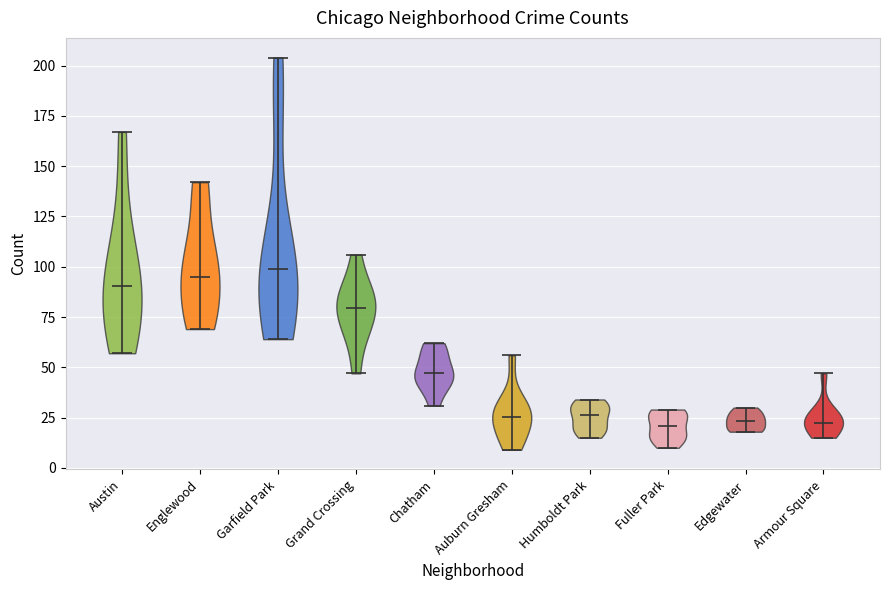

Reading left to right, read every violin against the y-axis: where its median line is, and the lowest and highest points it reaches. The values are not printed on the chart, so give them approximately, as read against the axis.

Austin: median line 90, lowest point 55, highest point 165
Englewood: median line 95, lowest point 70, highest point 140
Garfield Park: median line 100, lowest point 65, highest point 205
Grand Crossing: median line 80, lowest point 45, highest point 105
Chatham: median line 45, lowest point 30, highest point 60
Auburn Gresham: median line 25, lowest point 10, highest point 55
Humboldt Park: median line 25, lowest point 15, highest point 35
Fuller Park: median line 20, lowest point 10, highest point 30
Edgewater: median line 25, lowest point 20, highest point 30
Armour Square: median line 25, lowest point 15, highest point 45